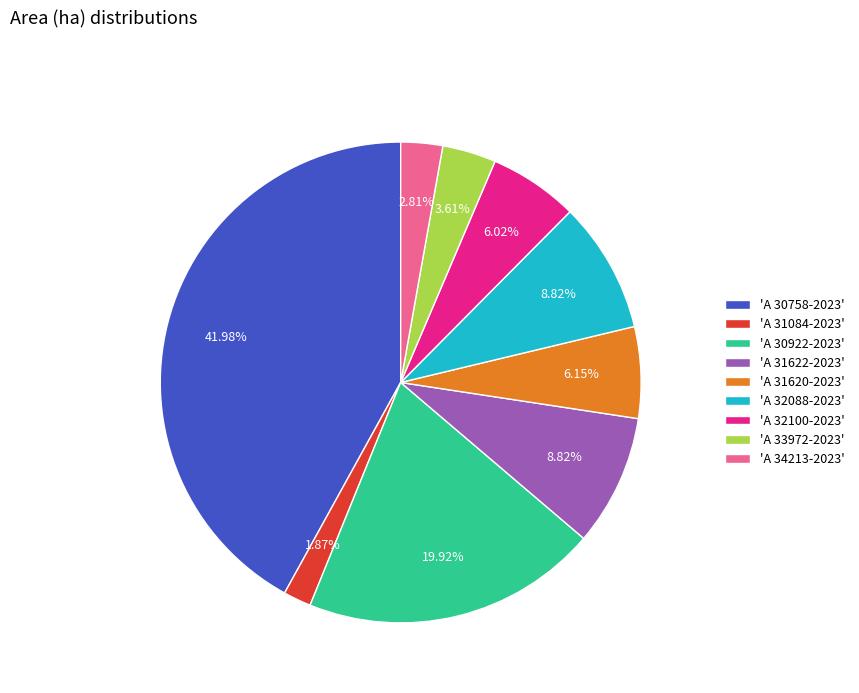

Do 'A 30922-2023' and 'A 31622-2023' together represent more than half of the pie?

No